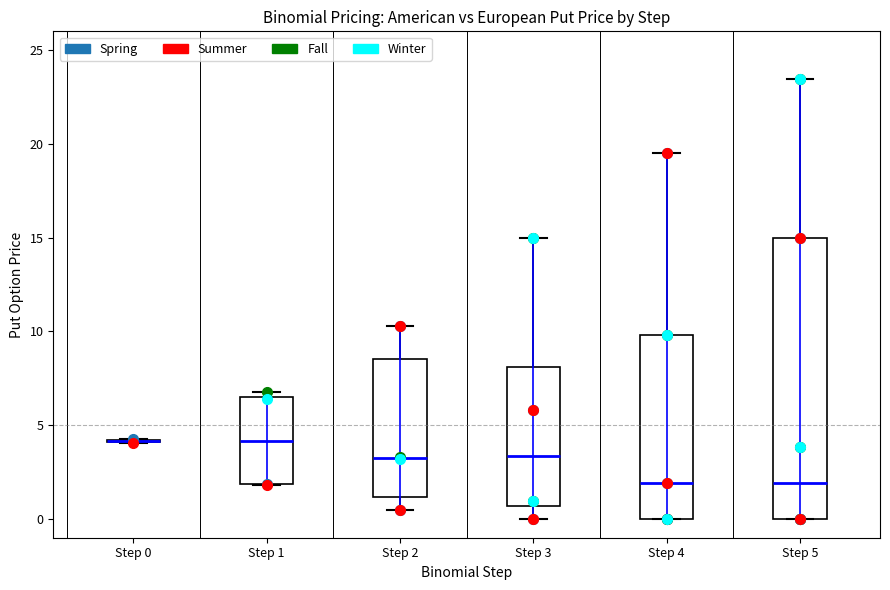

Reading left to right, read every box against the y-axis: the position of its median line, the range the box covers, and the ends of its whiskers. The values are not printed on the chart, so give them approximately, as read against the axis.

Step 0: box collapsed to a line at 4.0, whiskers 4.0 to 4.5
Step 1: median 4.0, box 2.0 to 6.5, whiskers 2.0 to 6.5 (just above the box's upper edge)
Step 2: median 3.5, box 1.0 to 8.5, whiskers 0.5 to 10.5
Step 3: median 3.5, box 0.5 to 8.0, whiskers 0.0 to 15.0
Step 4: median 2.0, box 0.0 to 10.0, whiskers 0.0 to 19.5
Step 5: median 2.0, box 0.0 to 15.0, whiskers 0.0 to 23.5